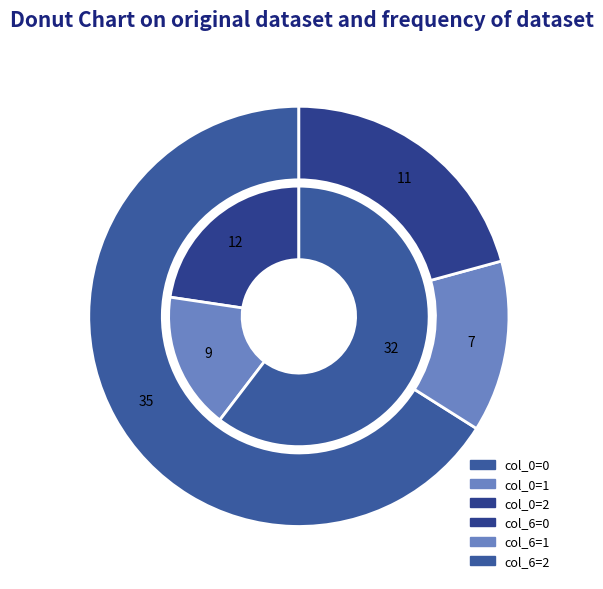

How many segments does this pie chart have?

3